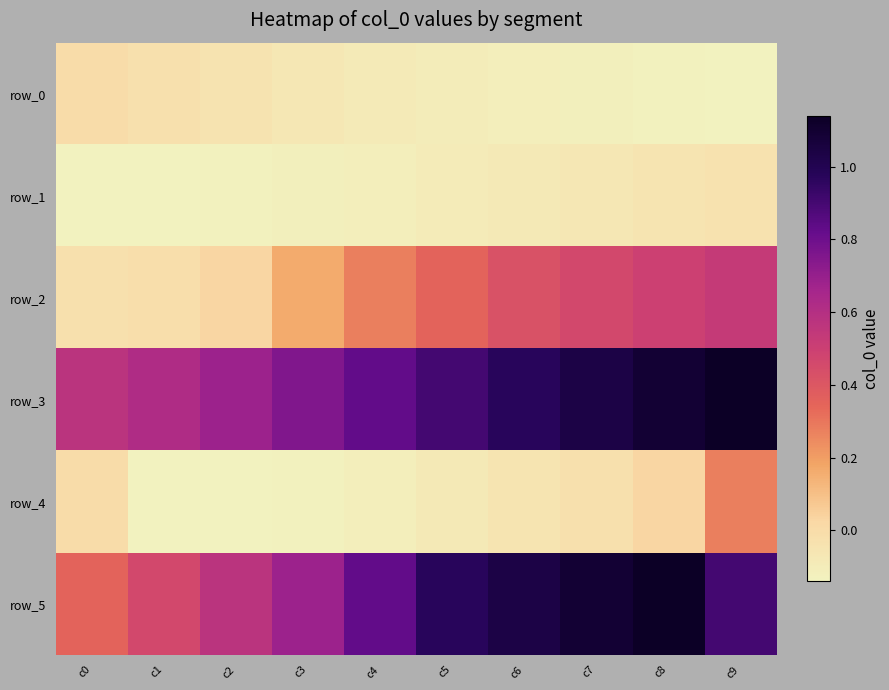

What is the difference between the maximum and minimum values in the row_5 series?

0.8